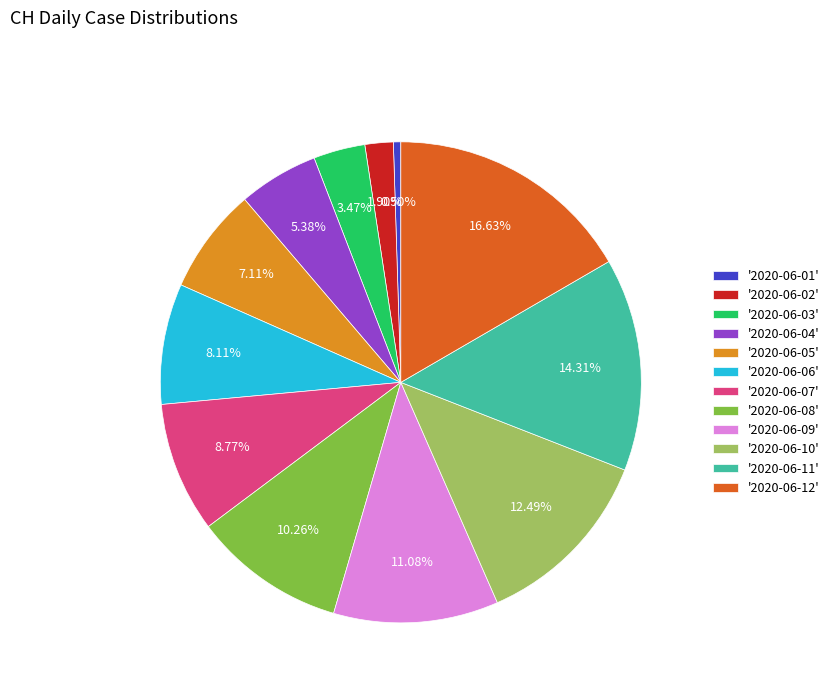

Rank the categories by value from lowest to highest.

'2020-06-01', '2020-06-02', '2020-06-03', '2020-06-04', '2020-06-05', '2020-06-06', '2020-06-07', '2020-06-08', '2020-06-09', '2020-06-10', '2020-06-11', '2020-06-12'